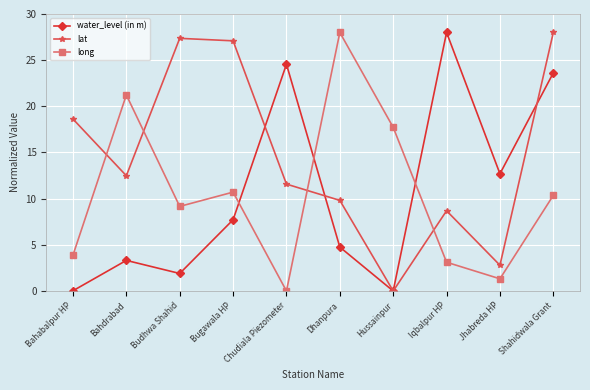

What is the difference between the second highest and second lowest values in the long series?

19.9